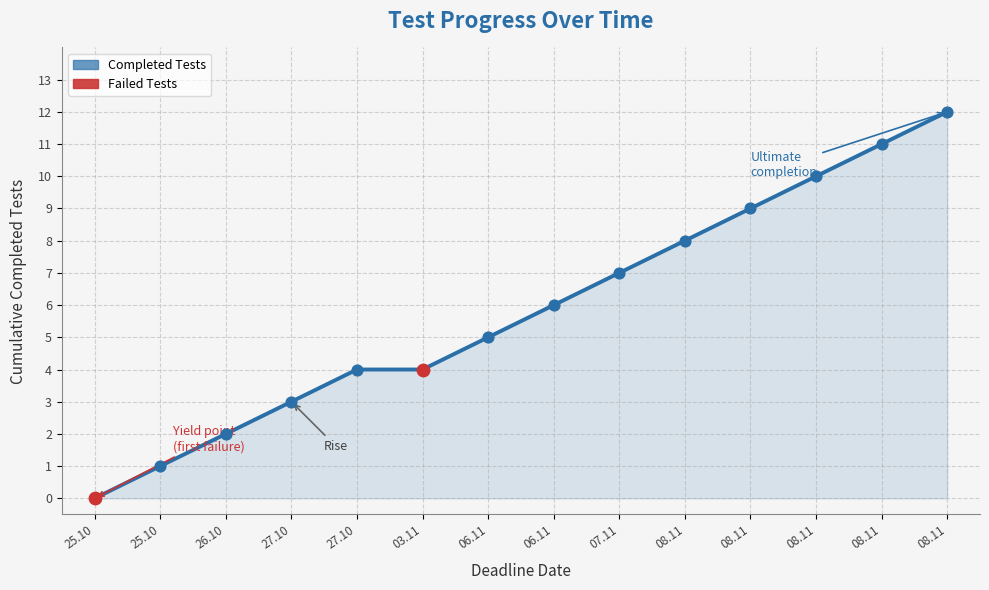

How many lines are shown in the chart?

1